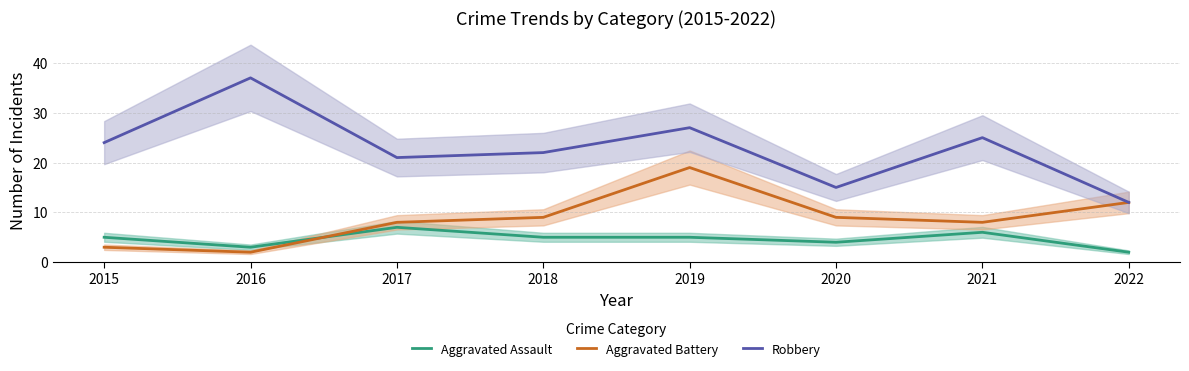

Reading right to left, transcribe all the data shown in this chart.

Aggravated Assault: 2	6	4	5	5	7	3	5
Aggravated Battery: 12	8	9	19	9	8	2	3
Robbery: 12	25	15	27	22	21	37	24